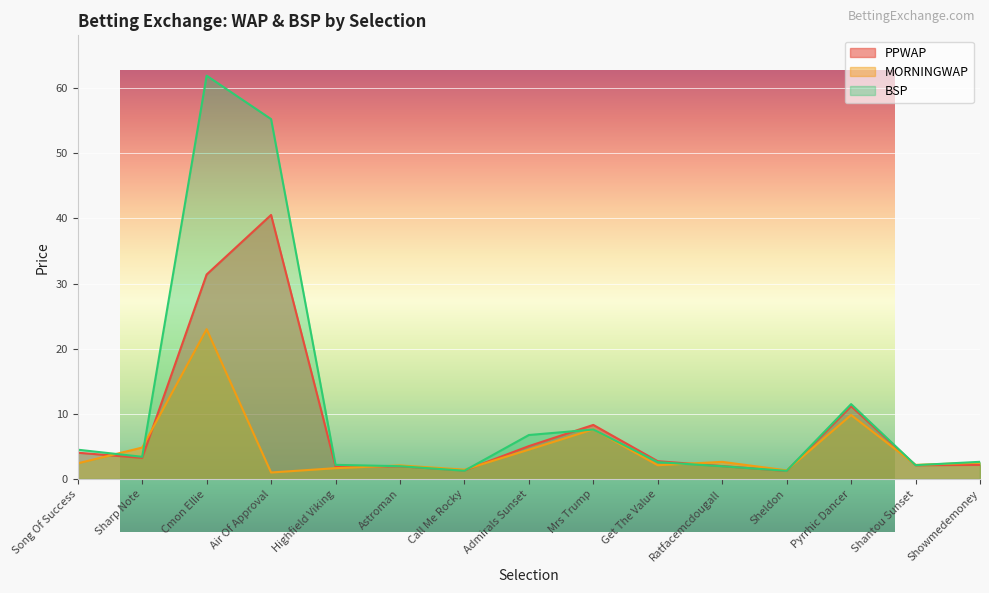

What is the difference between the second highest and second lowest values in the PPWAP series?

30.1